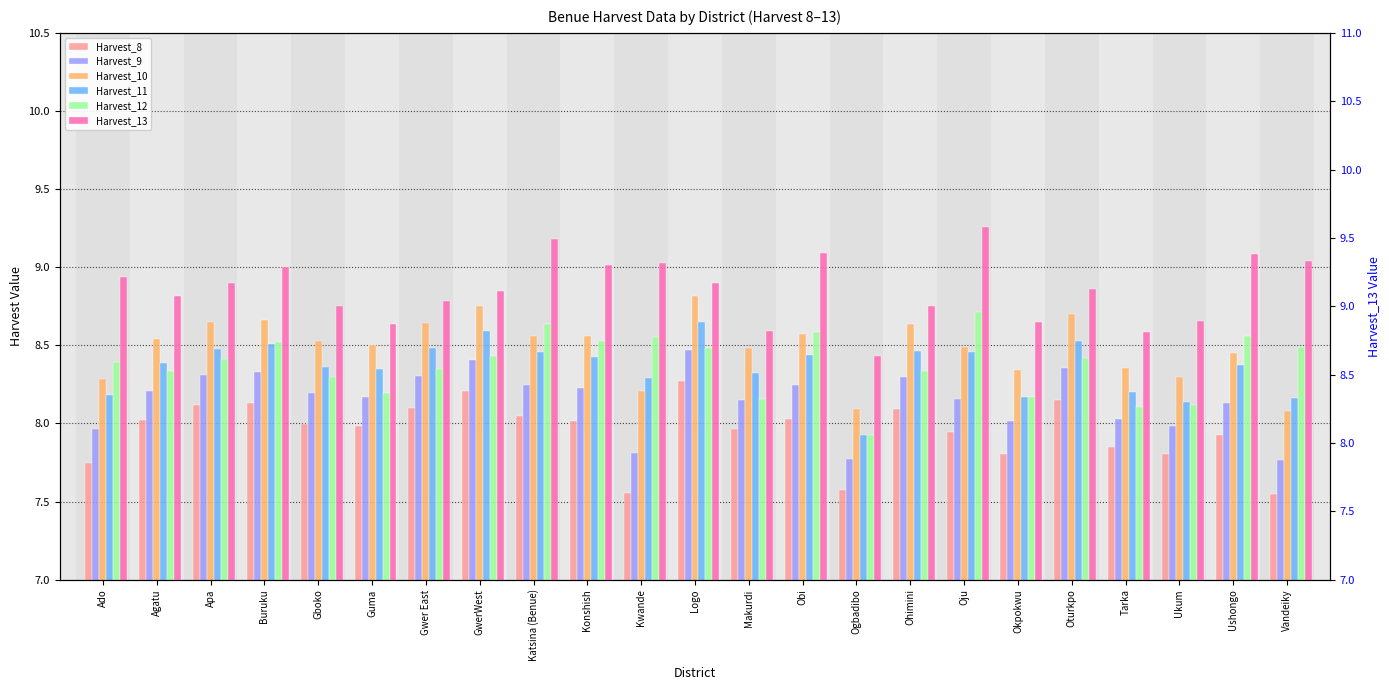

Is it true that Harvest_10 equals 8.4 at Tarka?

True